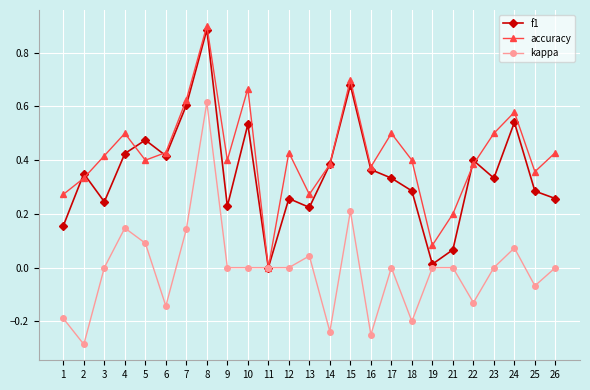

List the series in order of their overall mean, lowest first.

kappa, f1, accuracy